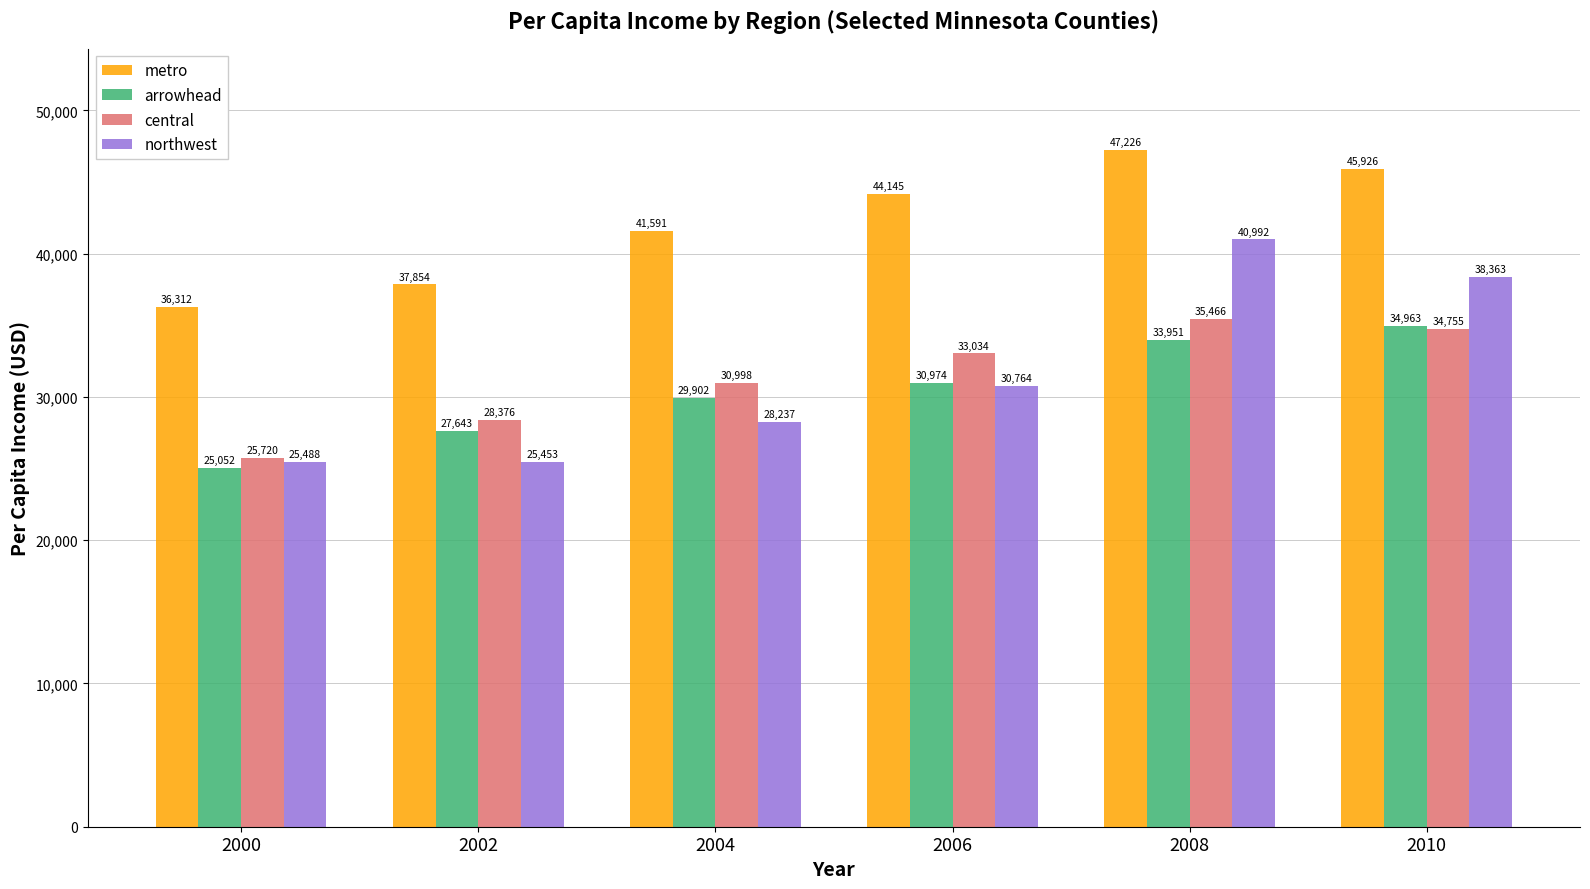

What is the value of the metro bar at the 3rd from the left?

41591